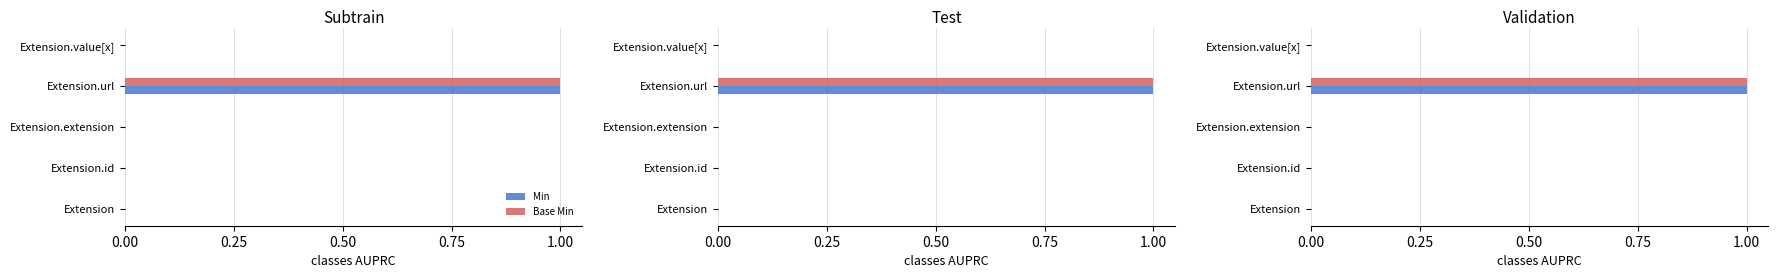

Which series has the widest spread of values?

Min